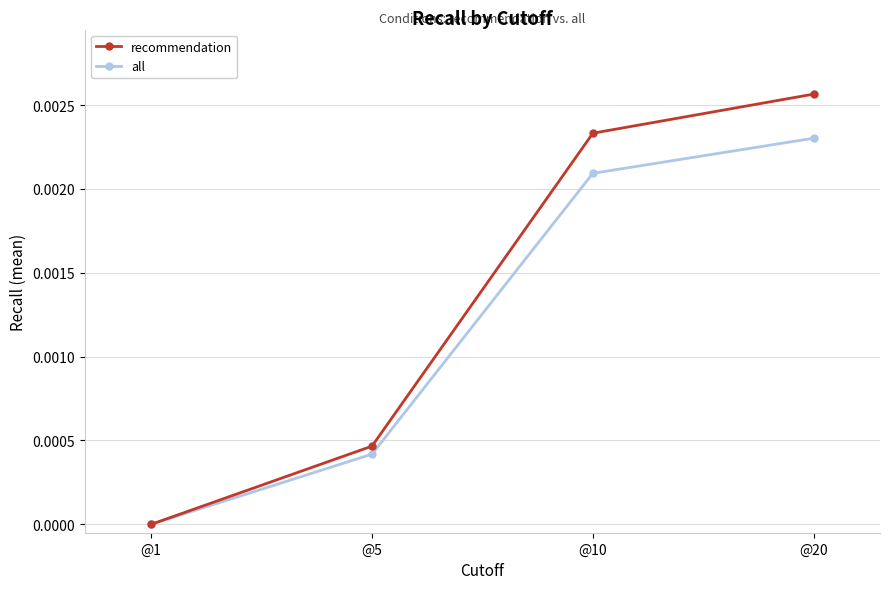

Which label corresponds to the largest value in the chart?

@20